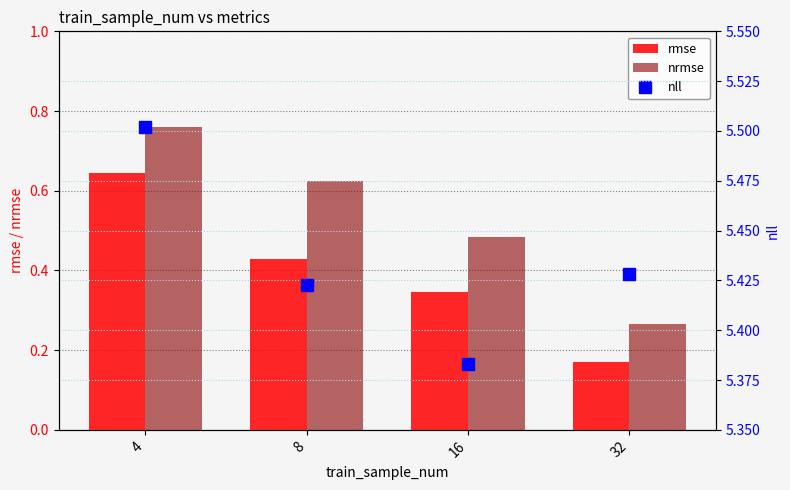

Which series has the largest range (max minus min)?

nrmse